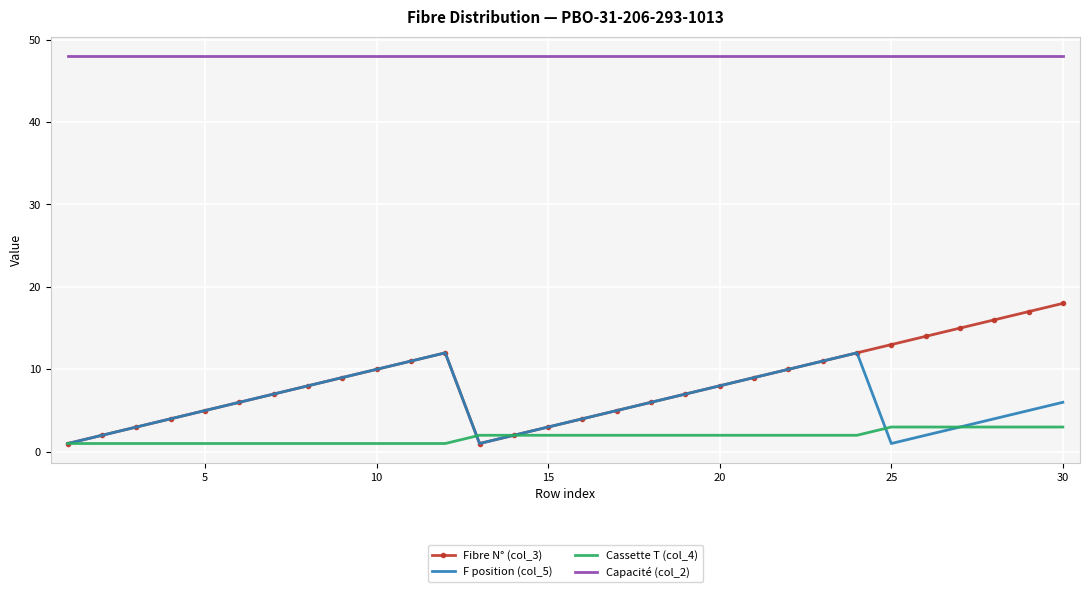

Which series has the largest total across all categories?

Capacité (col_2)